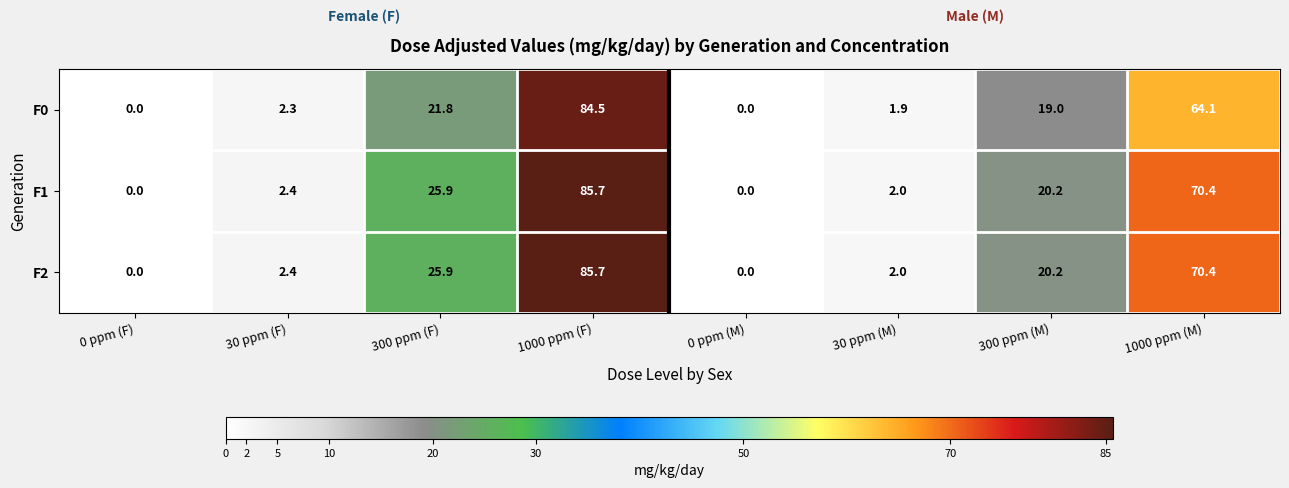

What is the total value across all series at 300 ppm (M)?

59.4